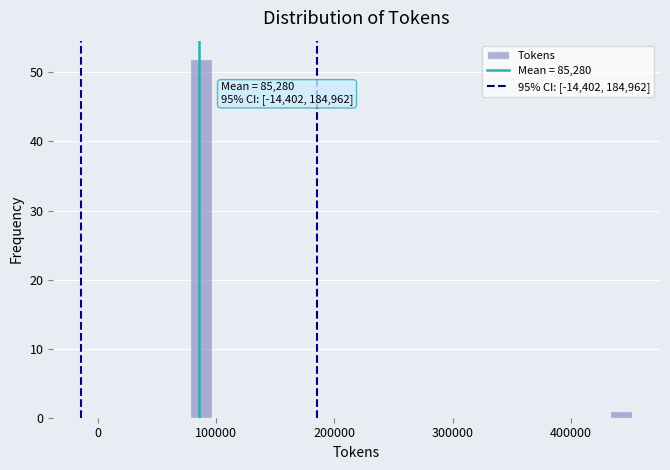

Around what value on the x-axis is the tallest bar? Give the approximate position of its centre, as read against the axis.

90000